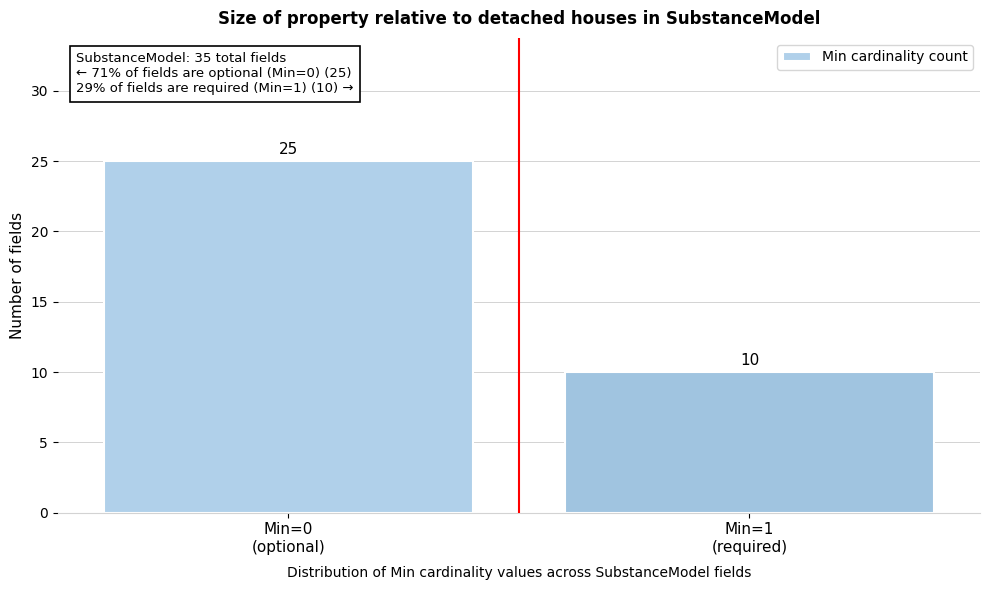

Reading right to left, extract all data points from this chart.

10	25